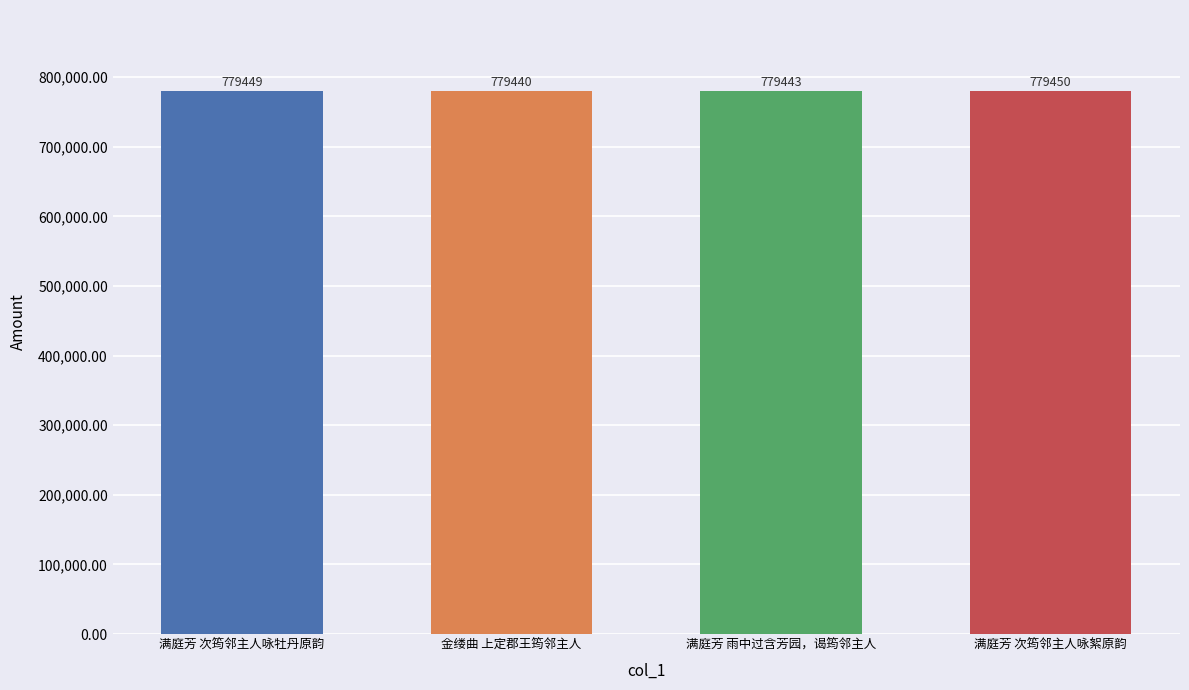

Rank the categories by value from lowest to highest.

金缕曲 上定郡王筠邻主人, 满庭芳 雨中过含芳园，谒筠邻主人, 满庭芳 次筠邻主人咏牡丹原韵, 满庭芳 次筠邻主人咏絮原韵